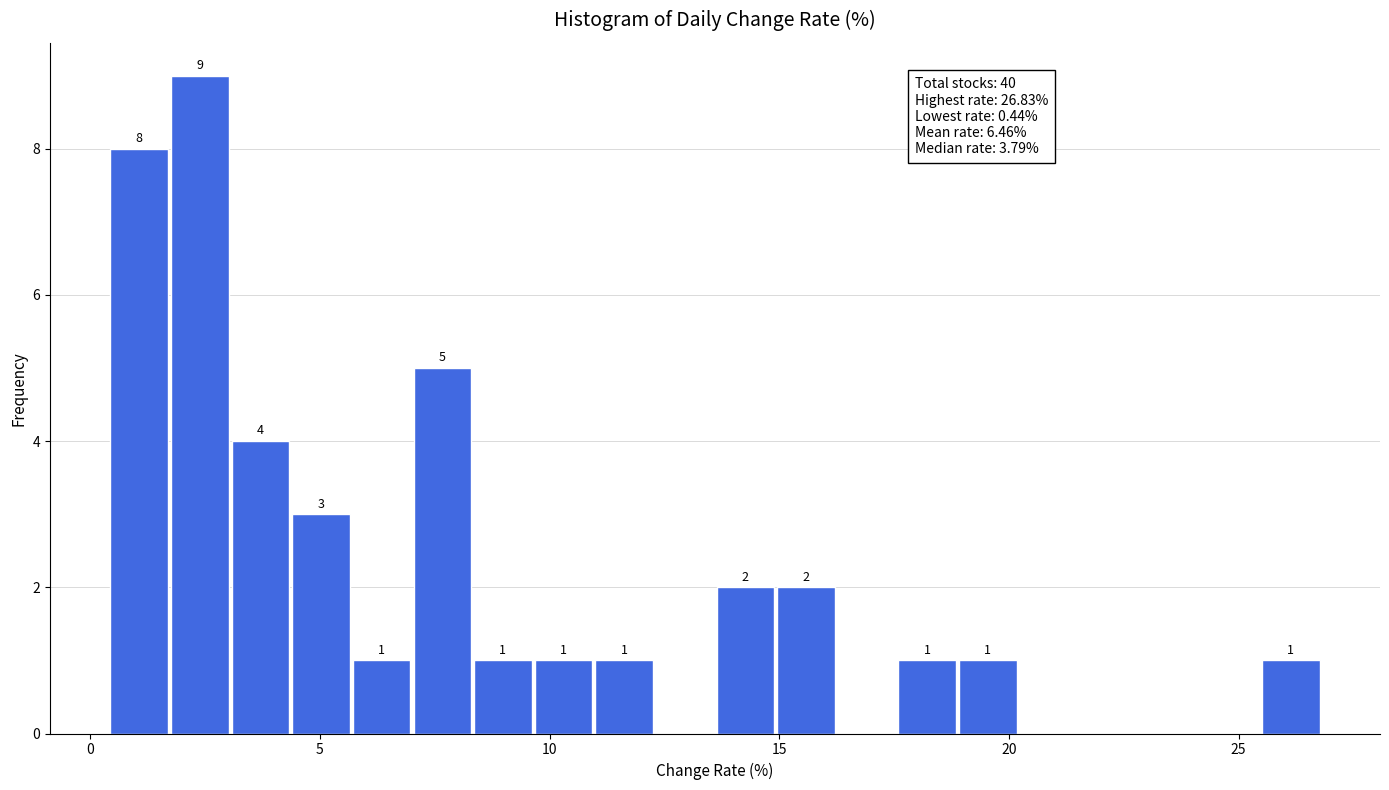

Around what value on the x-axis is the tallest bar? Give the approximate position of its centre, as read against the axis.

2.5